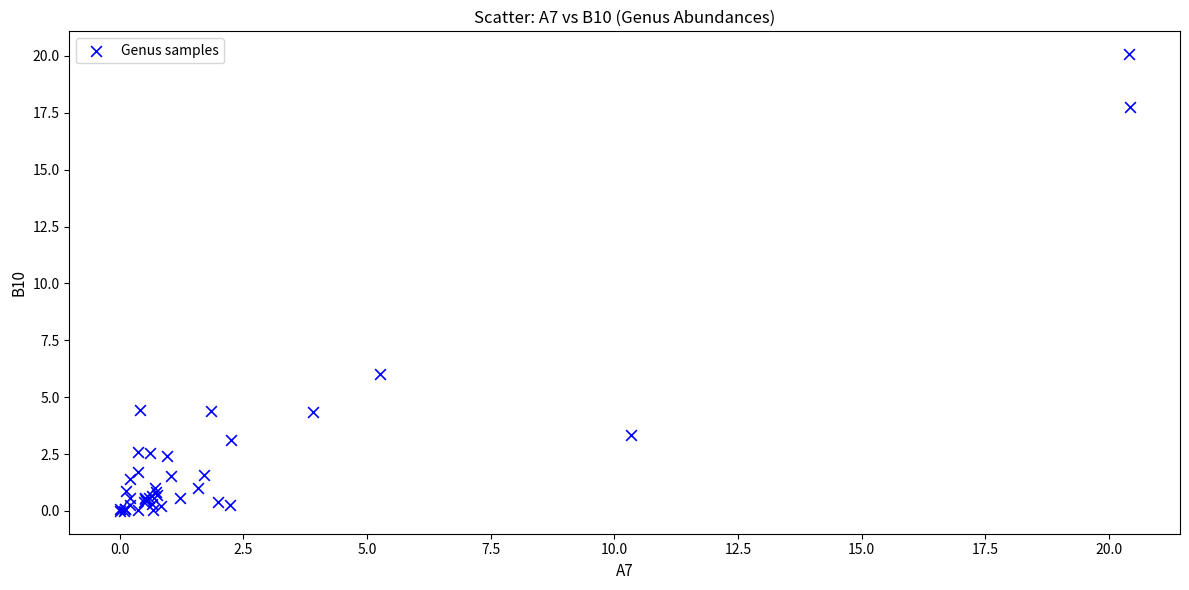

What Y value in the scatter plot is closest to 10?

6.0